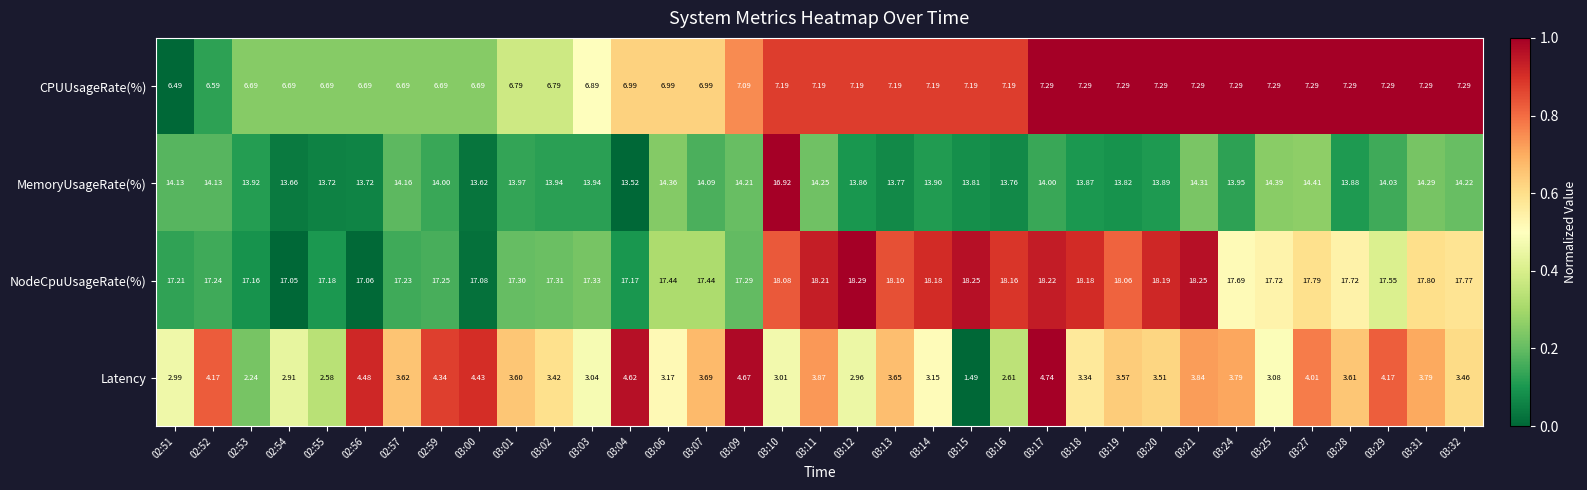

Between 02:56 and 03:10, which series saw the biggest shift?

MemoryUsageRate(%)